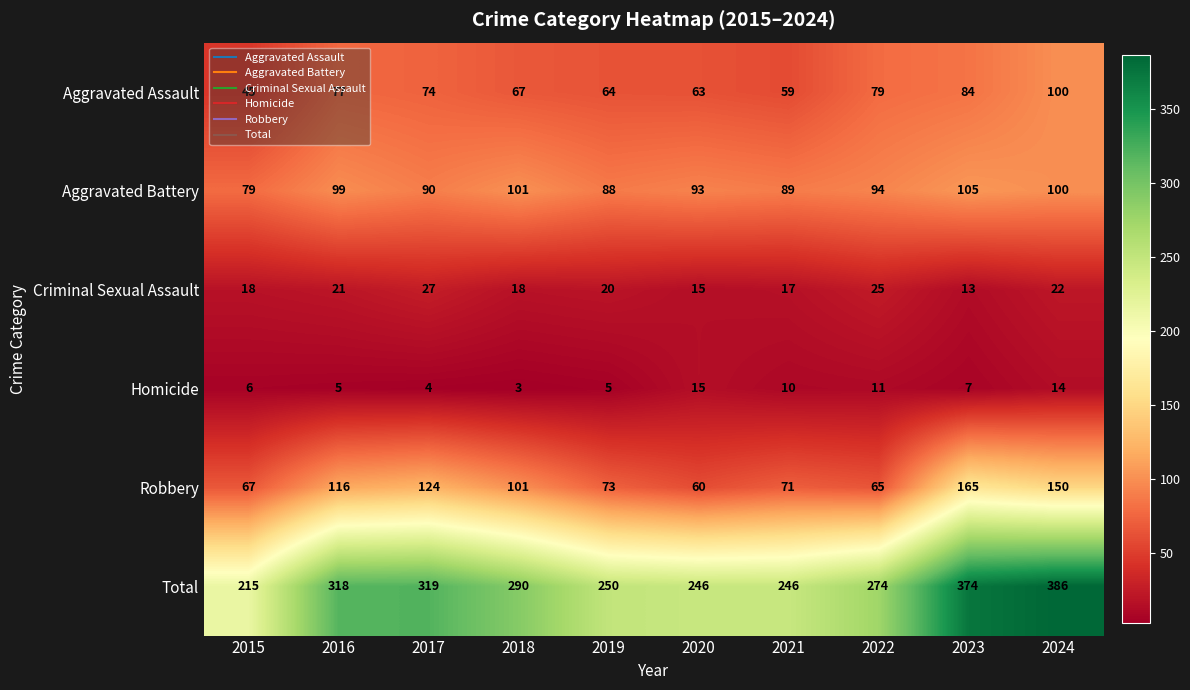

What is the smallest value displayed?

3